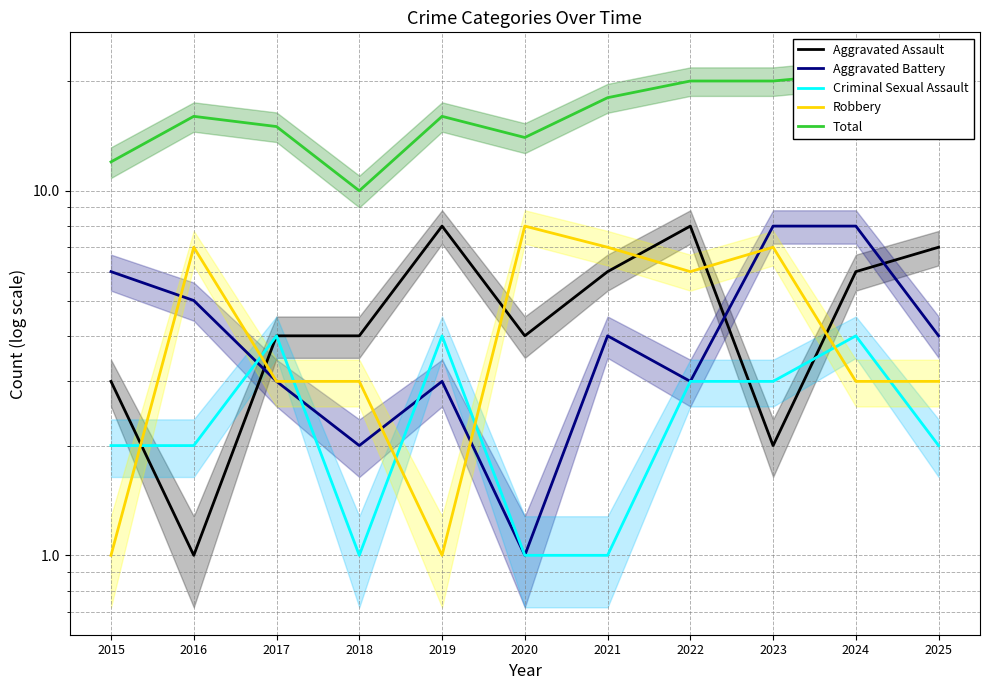

Which series has the largest range (max minus min)?

Total